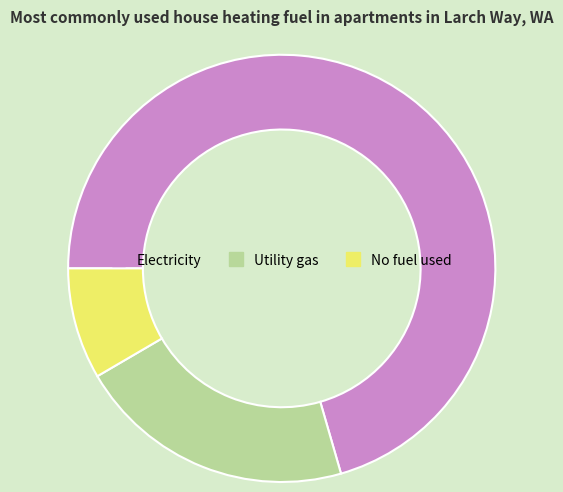

How many segments does this pie chart have?

3